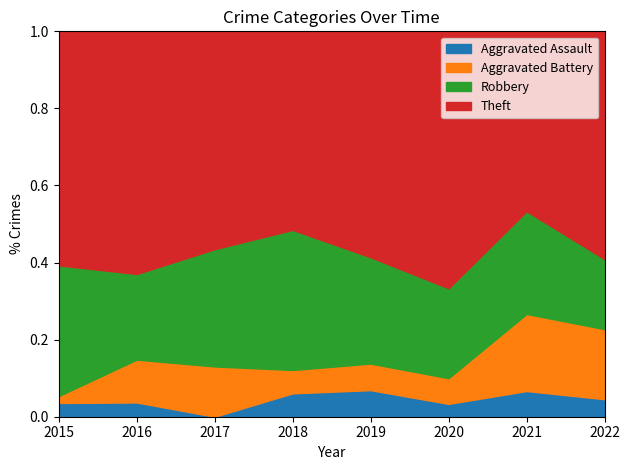

At which label does Aggravated Assault reach its minimum?

2017